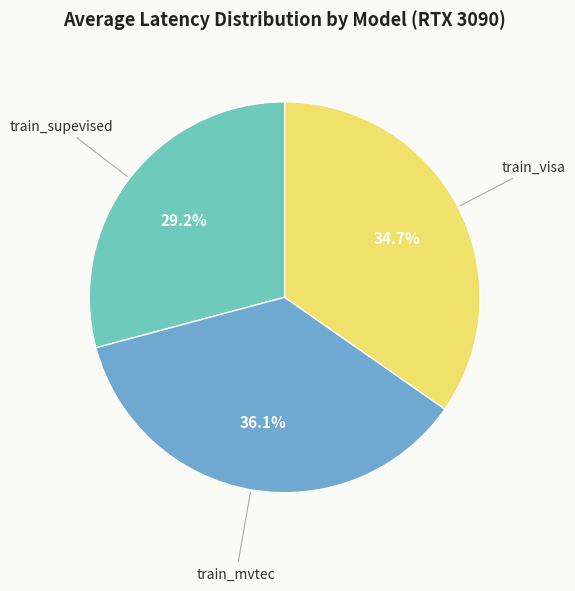

How many slices are in this pie chart?

3